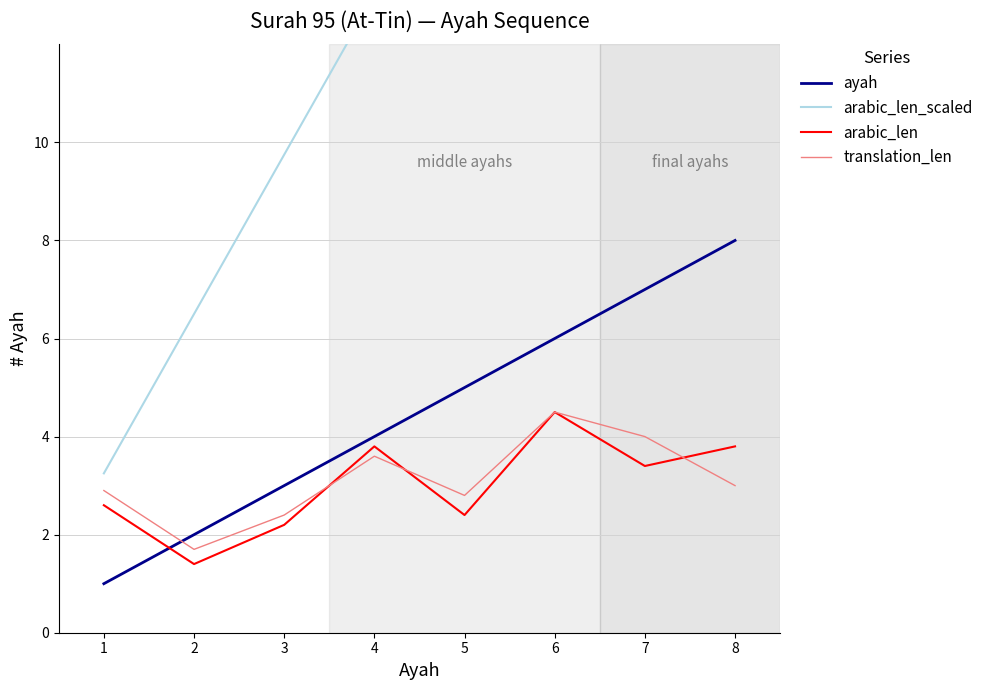

Reading right to left, transcribe all the data shown in this chart.

ayah: 8=8.0	7=7.0	6=6.0	5=5.0	4=4.0	3=3.0	2=2.0	1=1.0
arabic_len_scaled: 8=26.0	7=22.8	6=19.5	5=16.2	4=13.0	3=9.8	2=6.5	1=3.2
arabic_len: 8=3.8	7=3.4	6=4.5	5=2.4	4=3.8	3=2.2	2=1.4	1=2.6
translation_len: 8=3.0	7=4.0	6=4.5	5=2.8	4=3.6	3=2.4	2=1.7	1=2.9